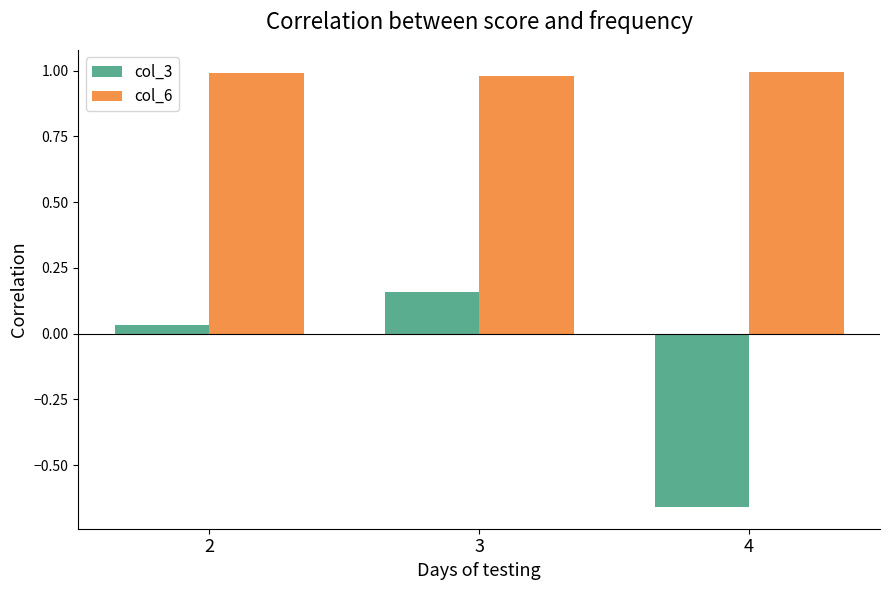

Does the chart contain any negative values?

Yes